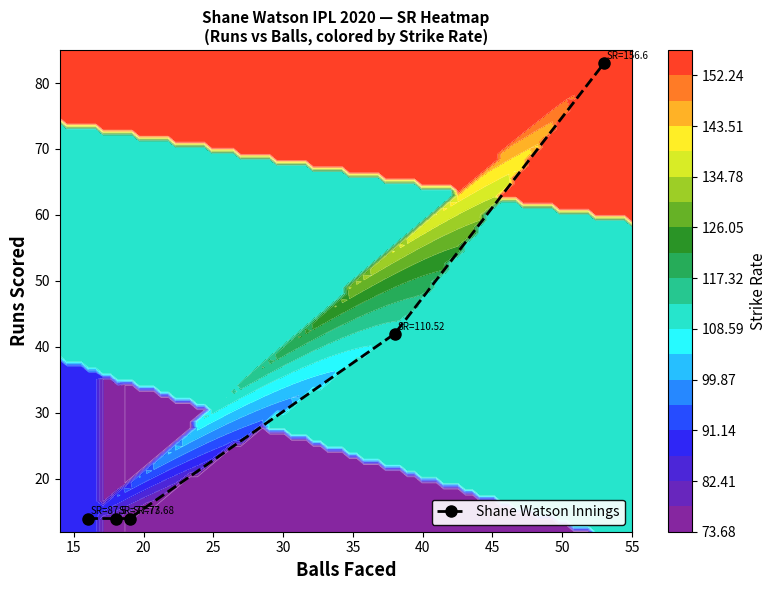

What is the value of the Shane Watson Innings point at the 2nd from the left?

14